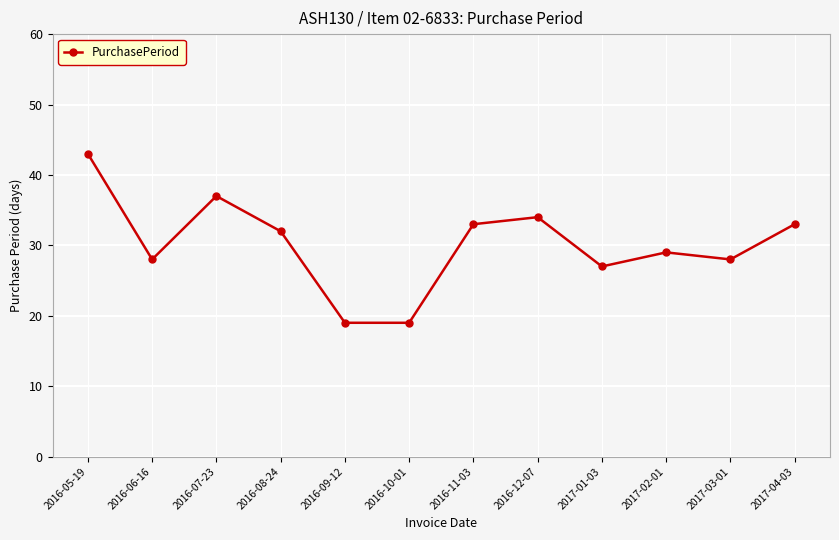

Count the number of categories in the chart.

12